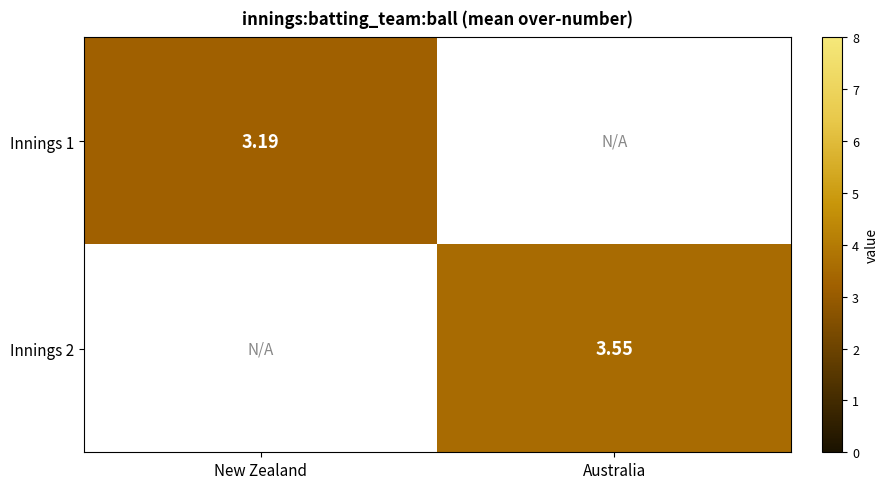

Rank the series by their maximum value, from lowest to highest.

Innings 1, Innings 2